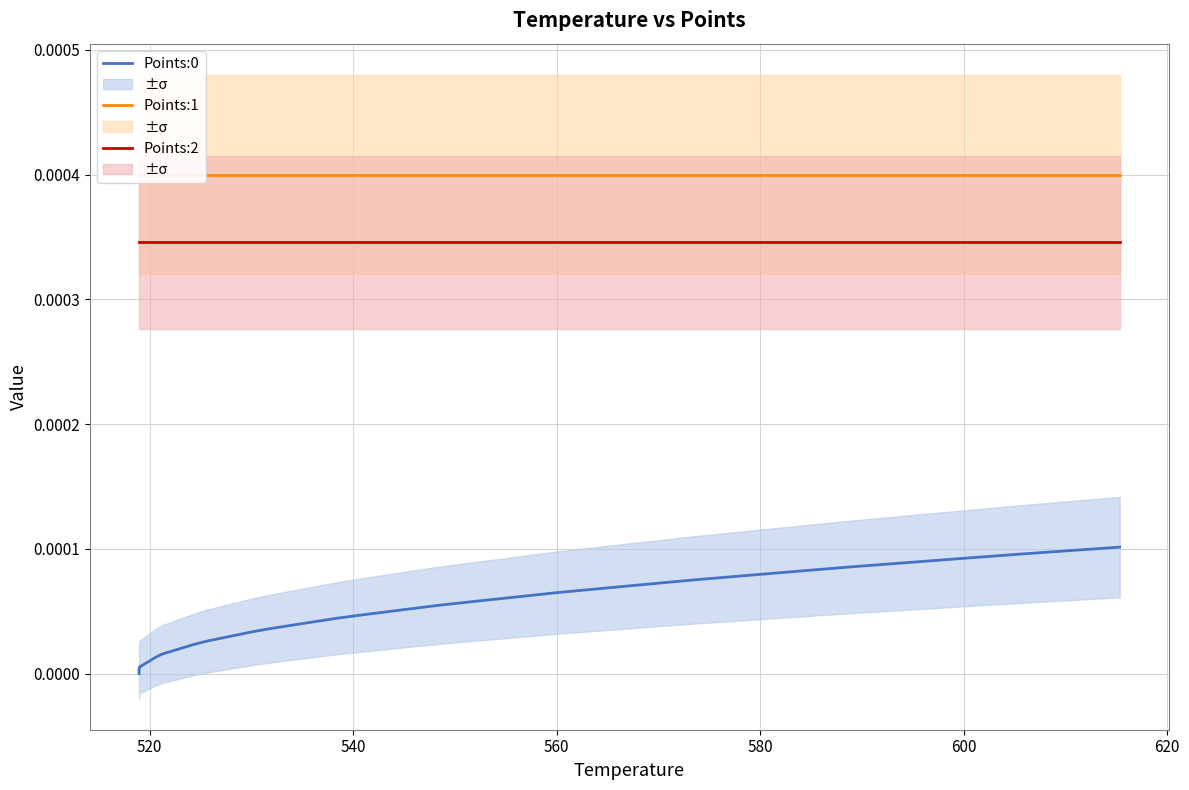

How many values in the Points:0 series exceed 0?

39